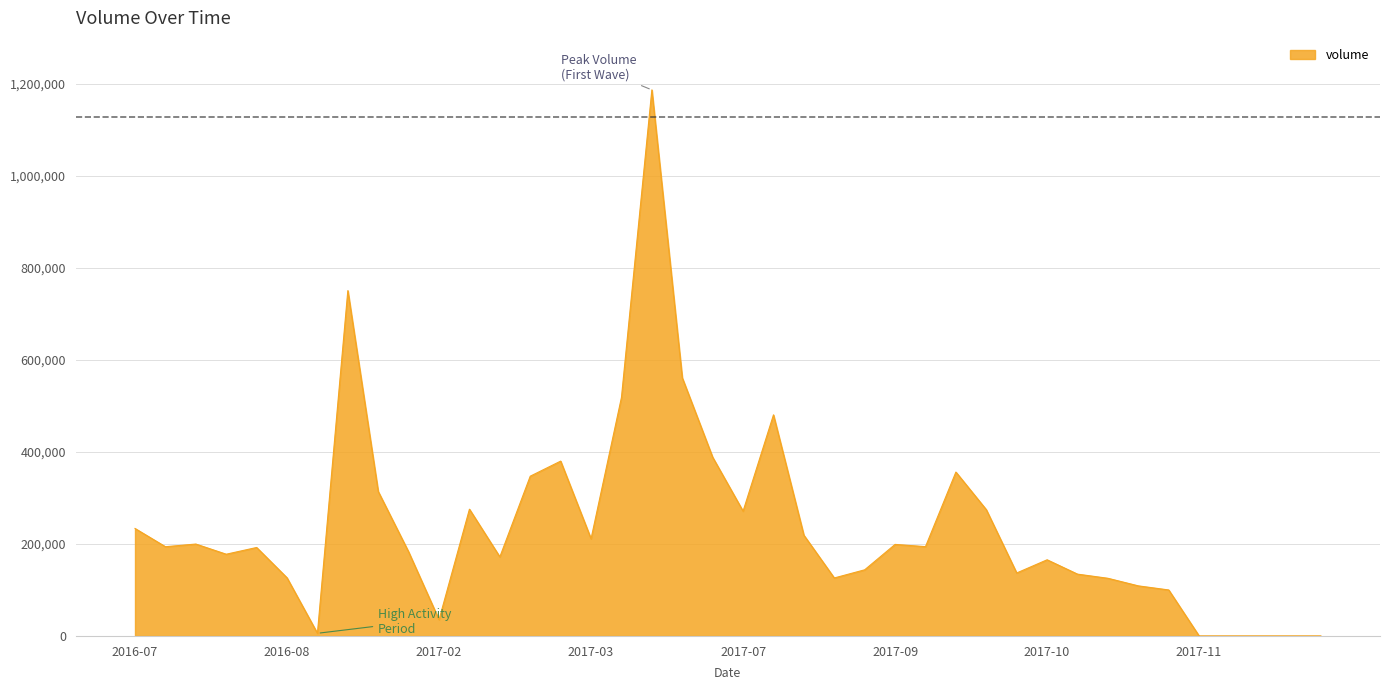

What is the difference between the second highest and minimum values?

750650.1